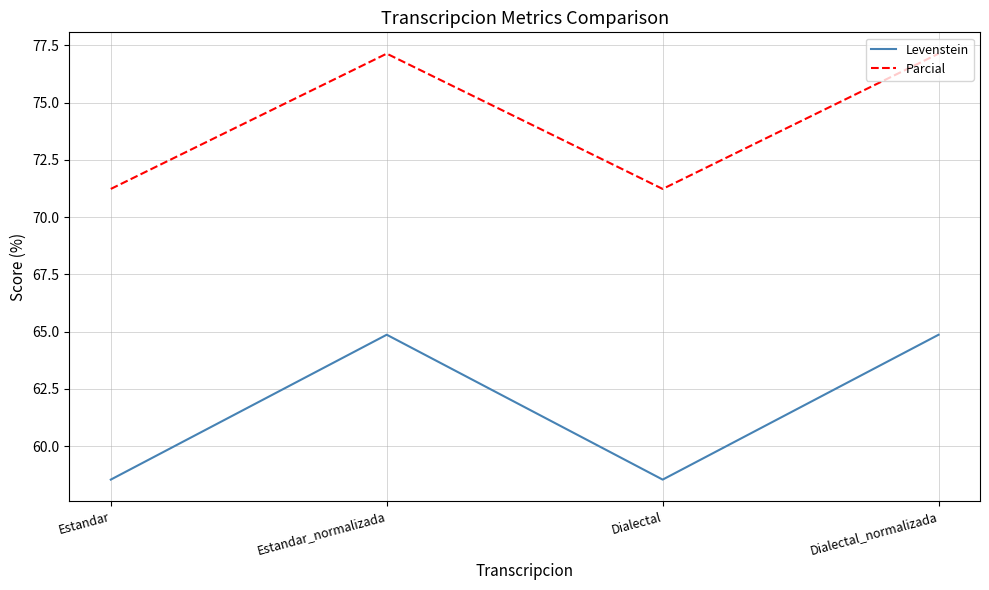

Reading right to left, what are all the values shown in this chart?

Levenstein: Dialectal_normalizada=64.9	Dialectal=58.5	Estandar_normalizada=64.9	Estandar=58.5
Parcial: Dialectal_normalizada=77.1	Dialectal=71.2	Estandar_normalizada=77.1	Estandar=71.2